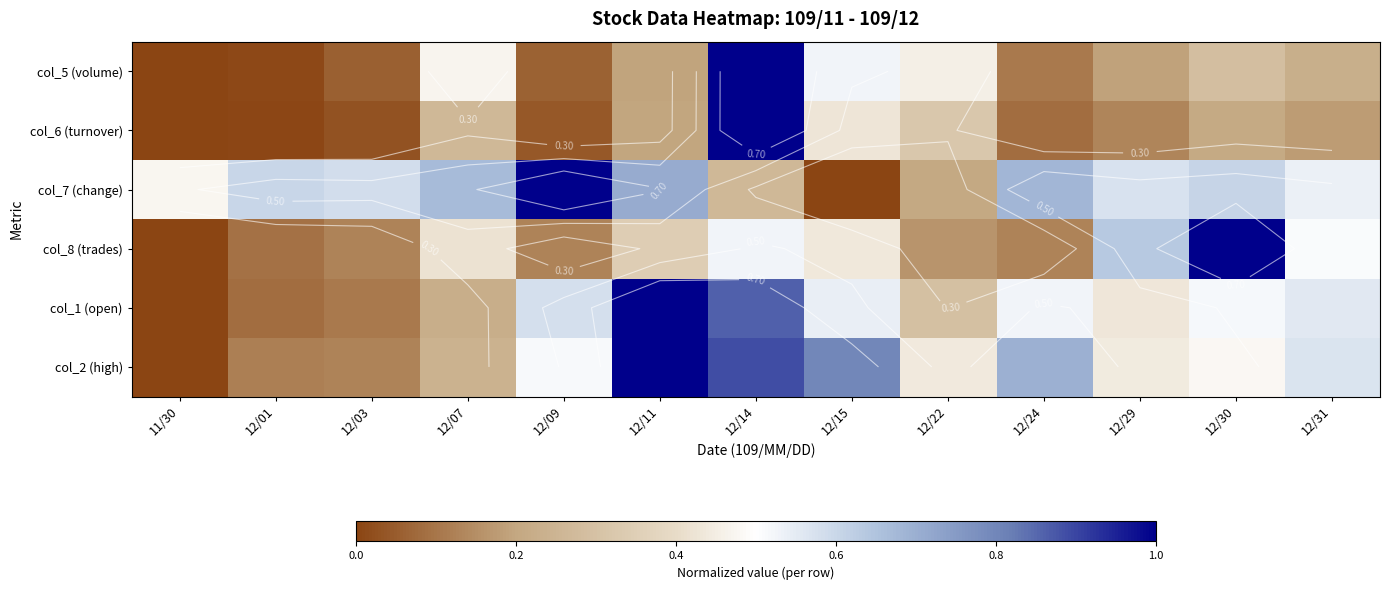

Which label corresponds to the largest value in the chart?

12/14